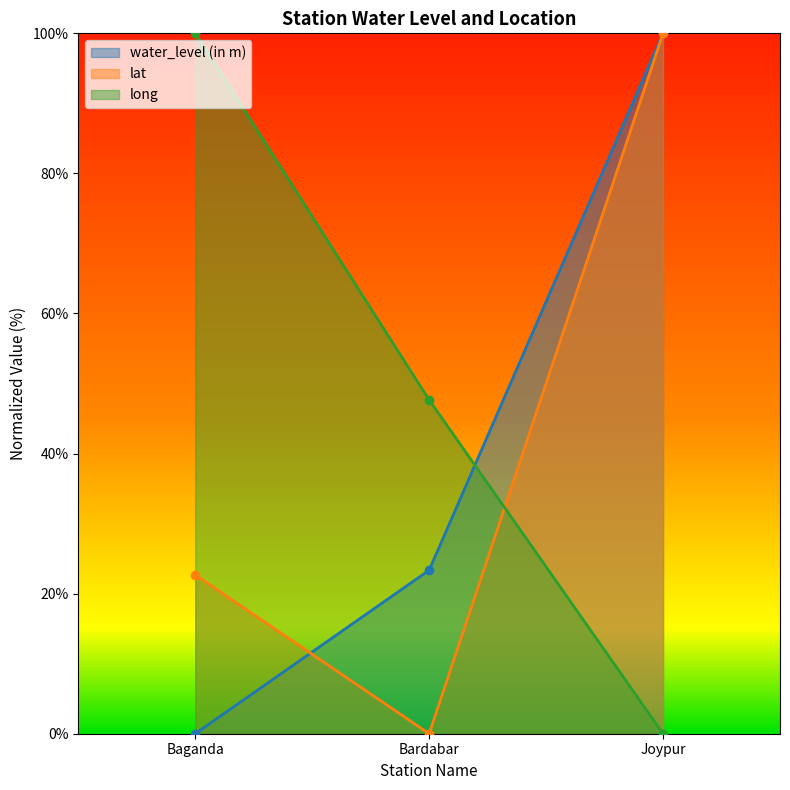

At which label does long reach its minimum?

Joypur